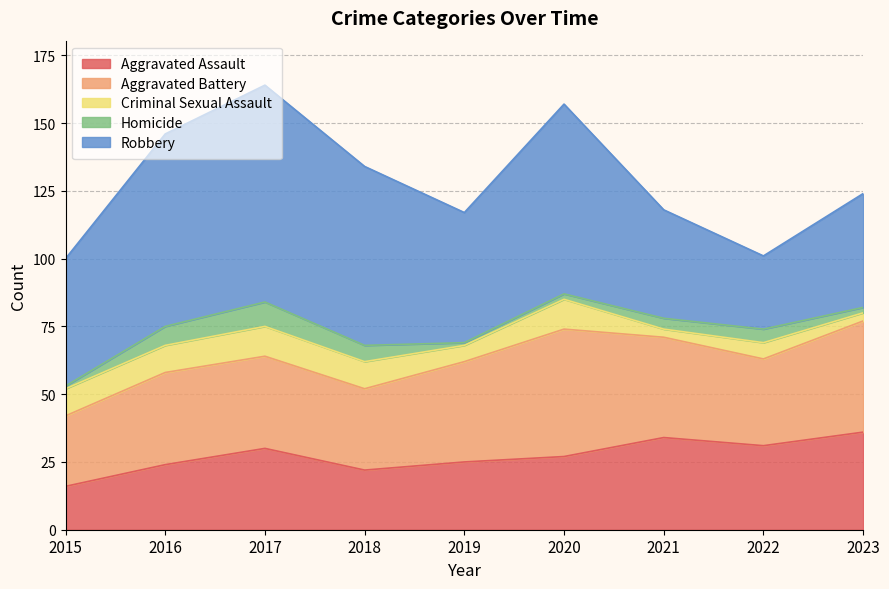

In Homicide, how many points are higher than both neighbors (excluding endpoints)?

2